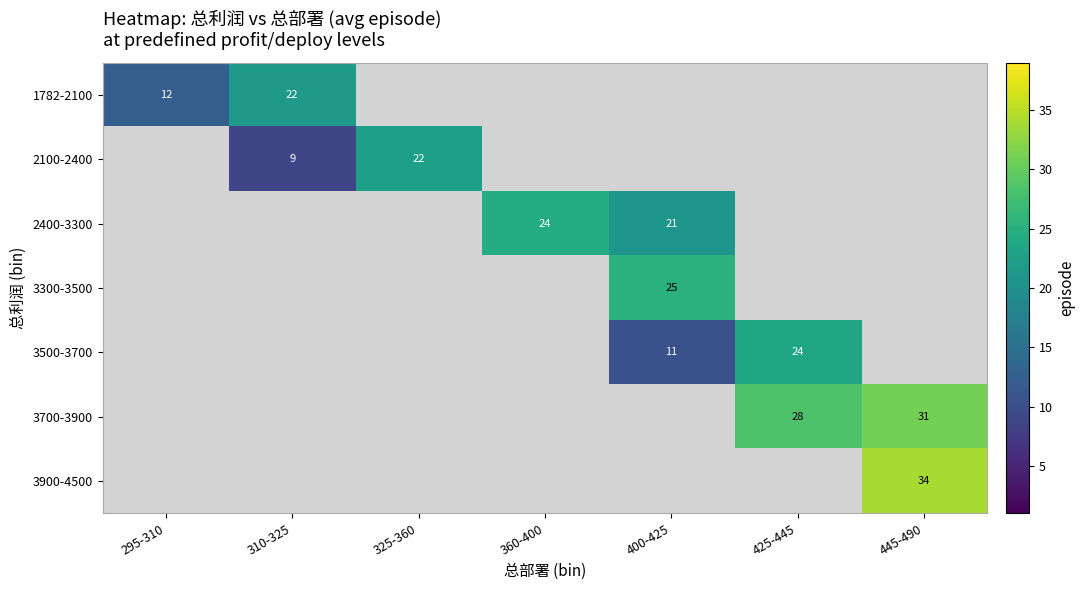

The 3700-3900 series shows 42.7 at 425-445. True or false?

False